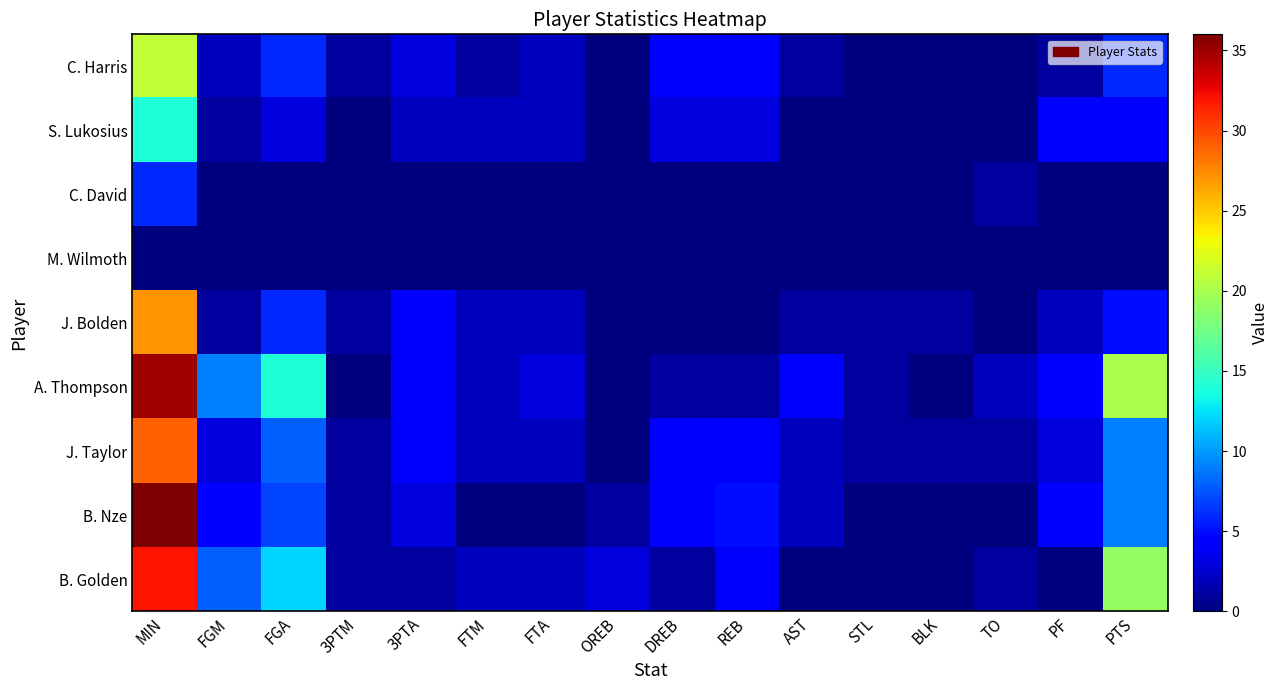

Reading right to left, extract all data points from this chart.

B. Golden: PTS=19	PF=0	TO=1	BLK=0	STL=0	AST=0	REB=4	DREB=1	OREB=3	FTA=2	FTM=2	3PTA=1	3PTM=1	FGA=12	FGM=8	MIN=32
B. Nze: PTS=9	PF=4	TO=0	BLK=0	STL=0	AST=2	REB=5	DREB=4	OREB=1	FTA=0	FTM=0	3PTA=3	3PTM=1	FGA=7	FGM=4	MIN=36
J. Taylor: PTS=9	PF=3	TO=1	BLK=1	STL=1	AST=2	REB=4	DREB=4	OREB=0	FTA=2	FTM=2	3PTA=4	3PTM=1	FGA=8	FGM=3	MIN=29
A. Thompson: PTS=20	PF=4	TO=2	BLK=0	STL=1	AST=4	REB=1	DREB=1	OREB=0	FTA=3	FTM=2	3PTA=4	3PTM=0	FGA=14	FGM=9	MIN=35
J. Bolden: PTS=5	PF=2	TO=0	BLK=1	STL=1	AST=1	REB=0	DREB=0	OREB=0	FTA=2	FTM=2	3PTA=4	3PTM=1	FGA=6	FGM=1	MIN=27
M. Wilmoth: PTS=0	PF=0	TO=0	BLK=0	STL=0	AST=0	REB=0	DREB=0	OREB=0	FTA=0	FTM=0	3PTA=0	3PTM=0	FGA=0	FGM=0	MIN=0
C. David: PTS=0	PF=0	TO=1	BLK=0	STL=0	AST=0	REB=0	DREB=0	OREB=0	FTA=0	FTM=0	3PTA=0	3PTM=0	FGA=0	FGM=0	MIN=6
S. Lukosius: PTS=4	PF=4	TO=0	BLK=0	STL=0	AST=0	REB=3	DREB=3	OREB=0	FTA=2	FTM=2	3PTA=2	3PTM=0	FGA=3	FGM=1	MIN=14
C. Harris: PTS=6	PF=1	TO=0	BLK=0	STL=0	AST=1	REB=4	DREB=4	OREB=0	FTA=2	FTM=1	3PTA=3	3PTM=1	FGA=6	FGM=2	MIN=21